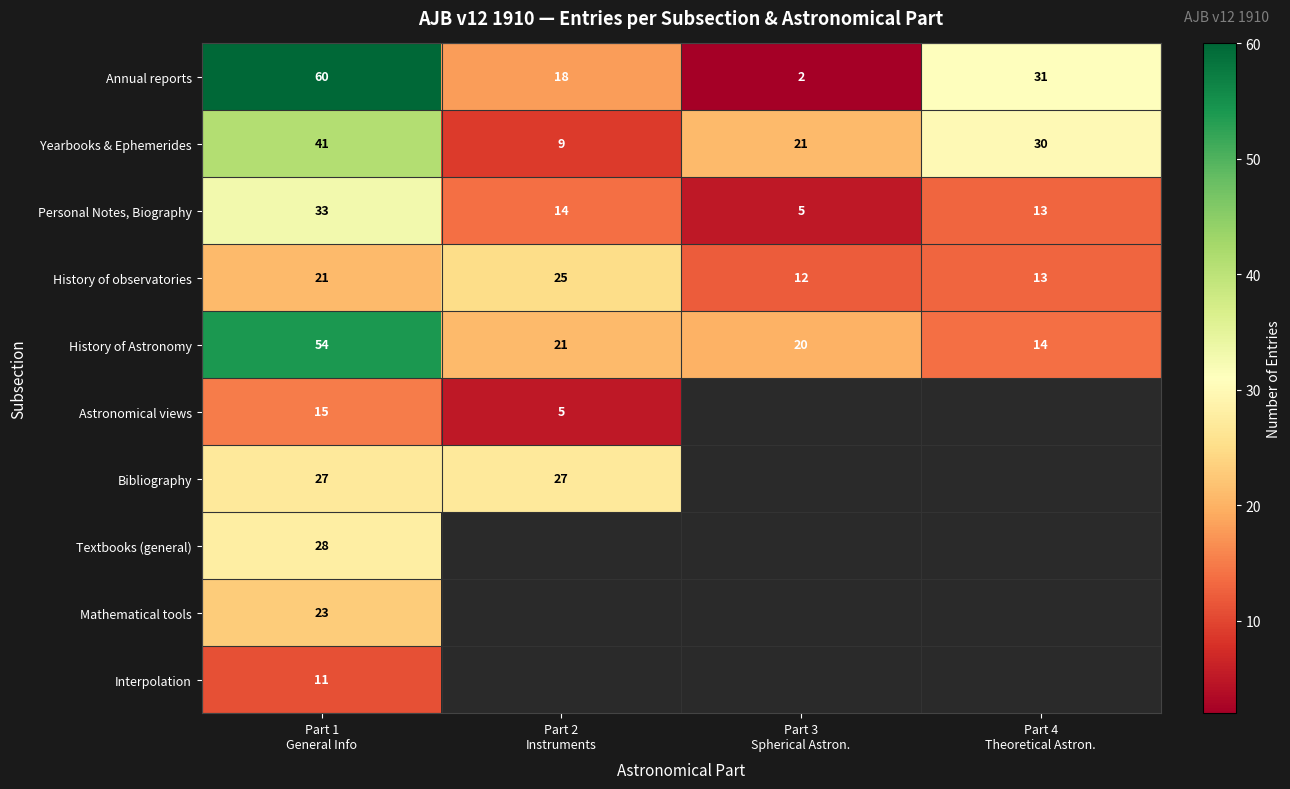

What is the average value of the Yearbooks & Ephemerides series?

25